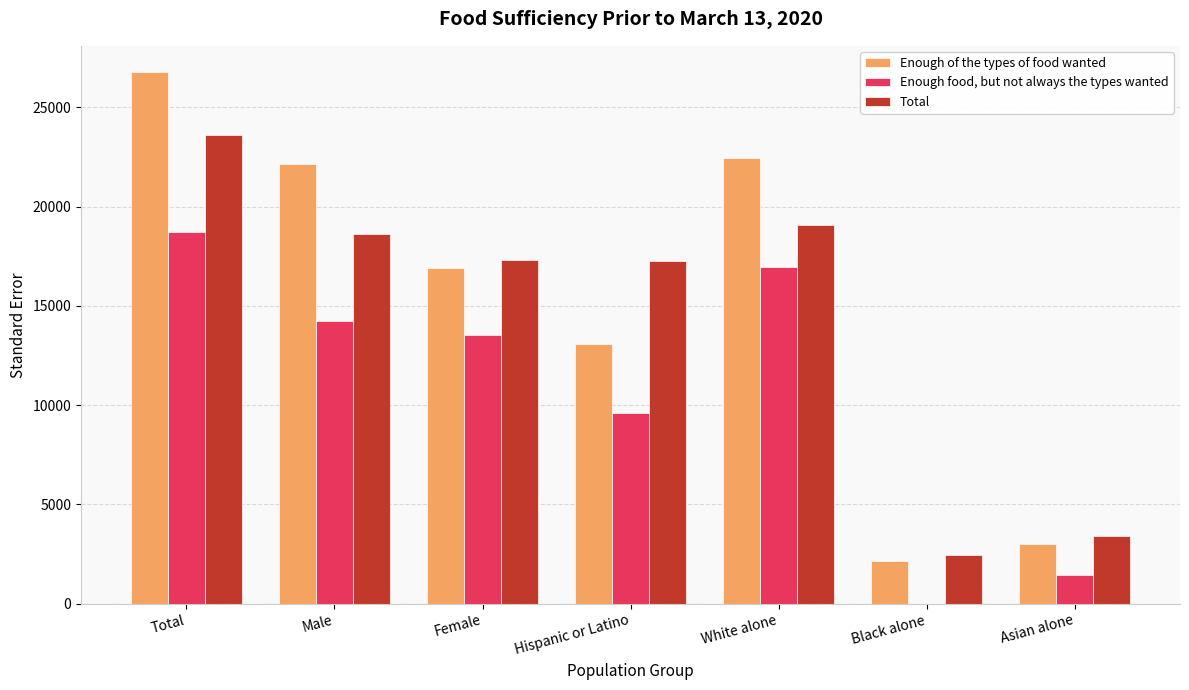

What is the highest value of the Total series?

23590.3